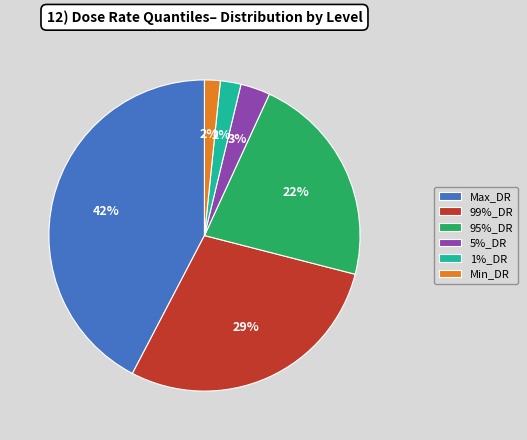

To the nearest percent, what is the difference between the Max_DR and 1%_DR slice percentages?

40%